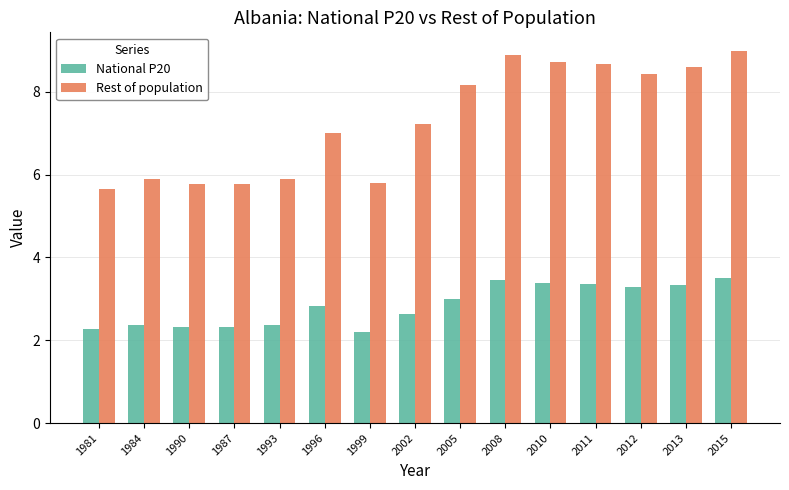

Is it true that National P20 equals 3.3 at 2012?

True